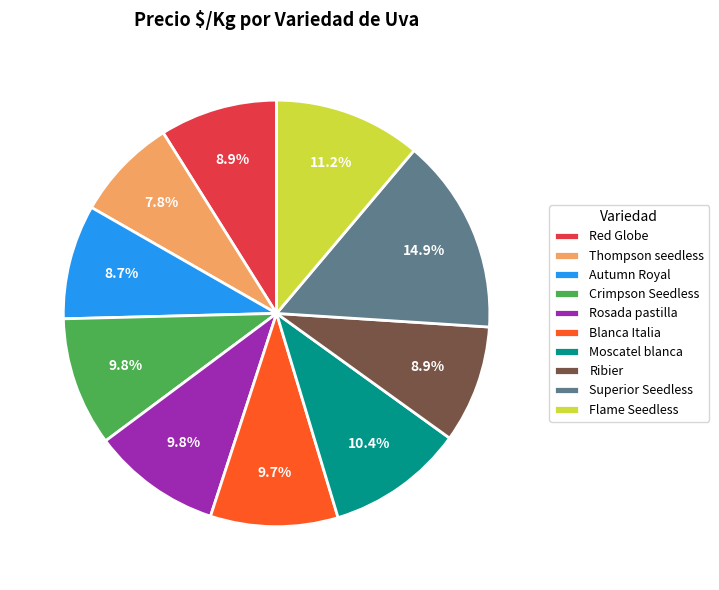

Which slice is the smallest?

Thompson seedless